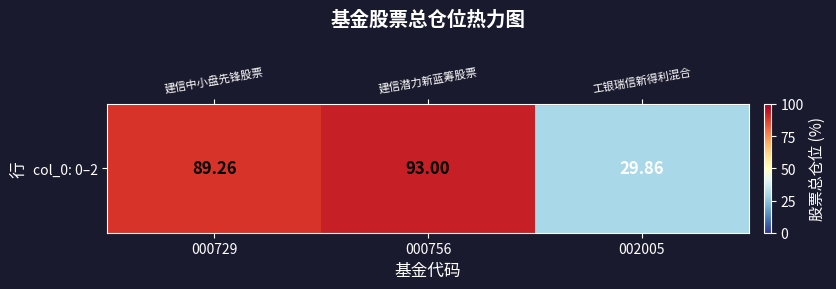

Approximately how many times larger is the value at 000729 compared to 000756?

1.0